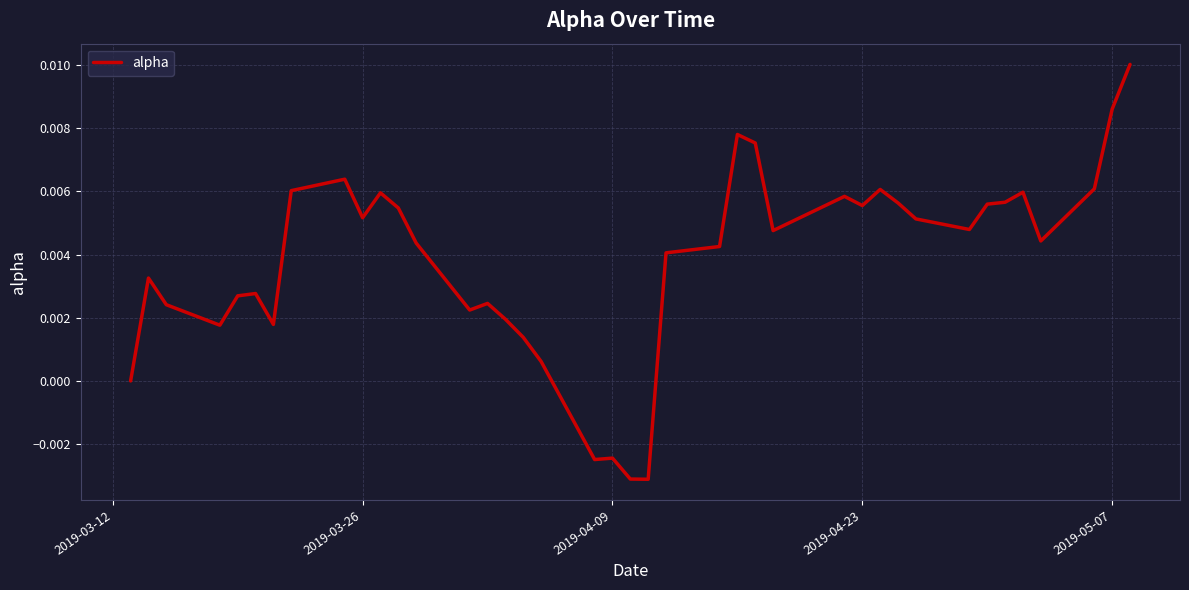

Does the chart have visible grid lines?

Yes